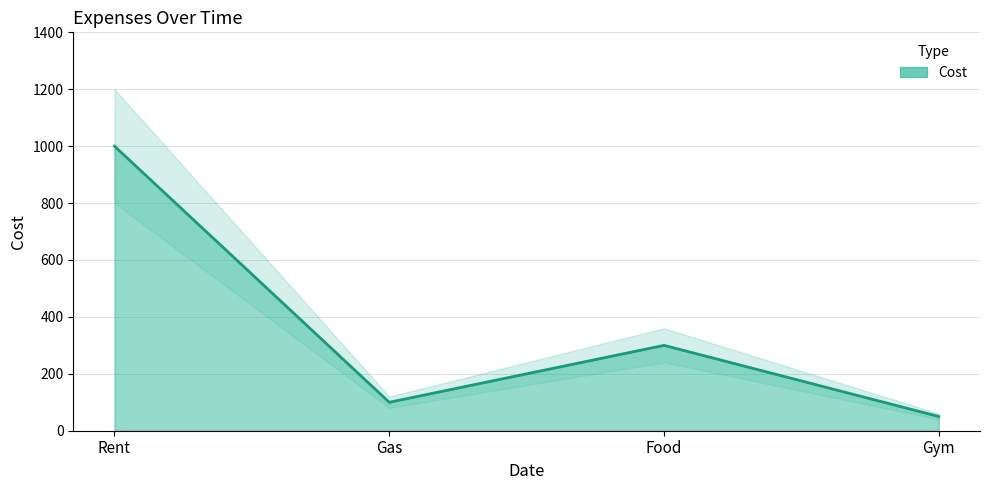

How many lines are shown in the chart?

1